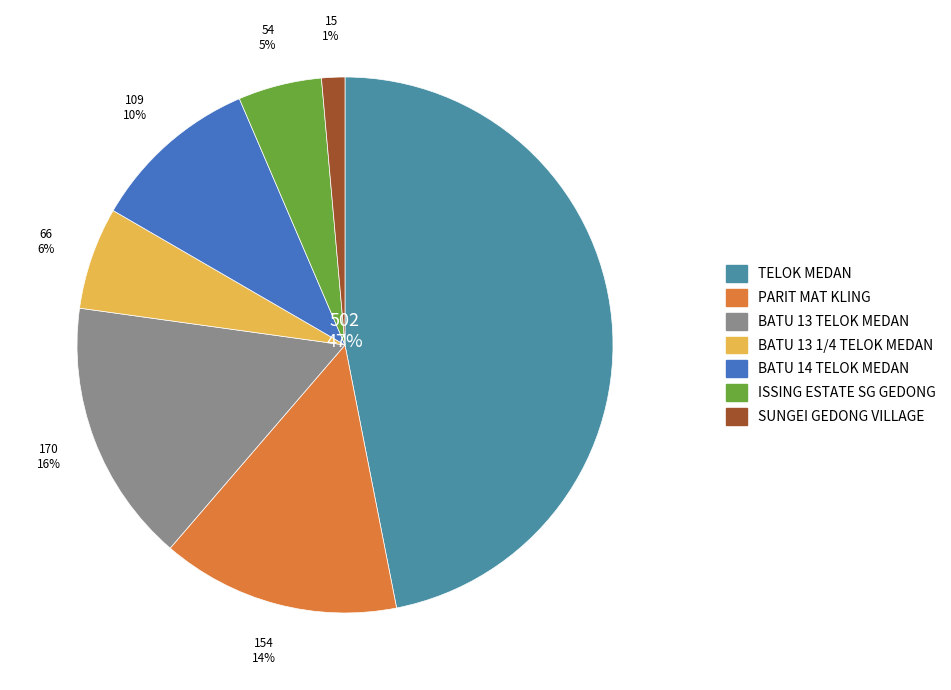

What percentage is the ISSING ESTATE SG GEDONG slice, to the nearest percent?

5%